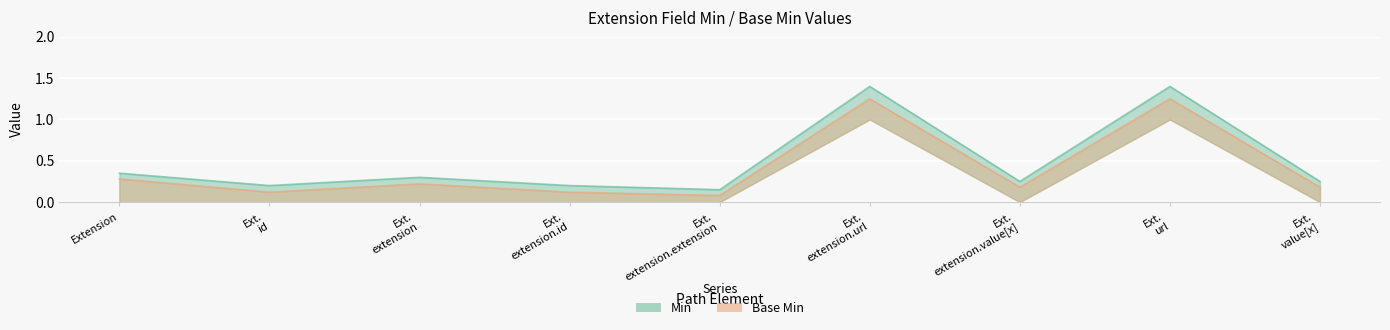

The Min series shows 0.7 at Ext. url. True or false?

False